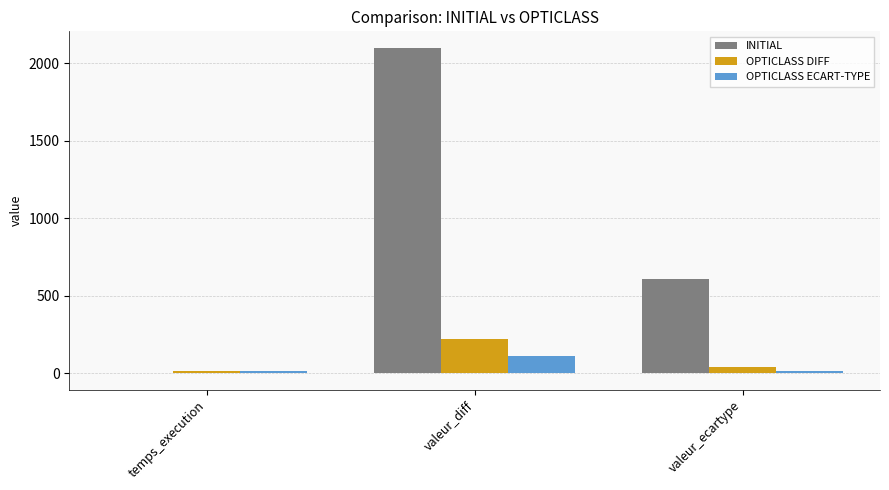

What are all the series names shown in the legend?

INITIAL, OPTICLASS DIFF, OPTICLASS ECART-TYPE